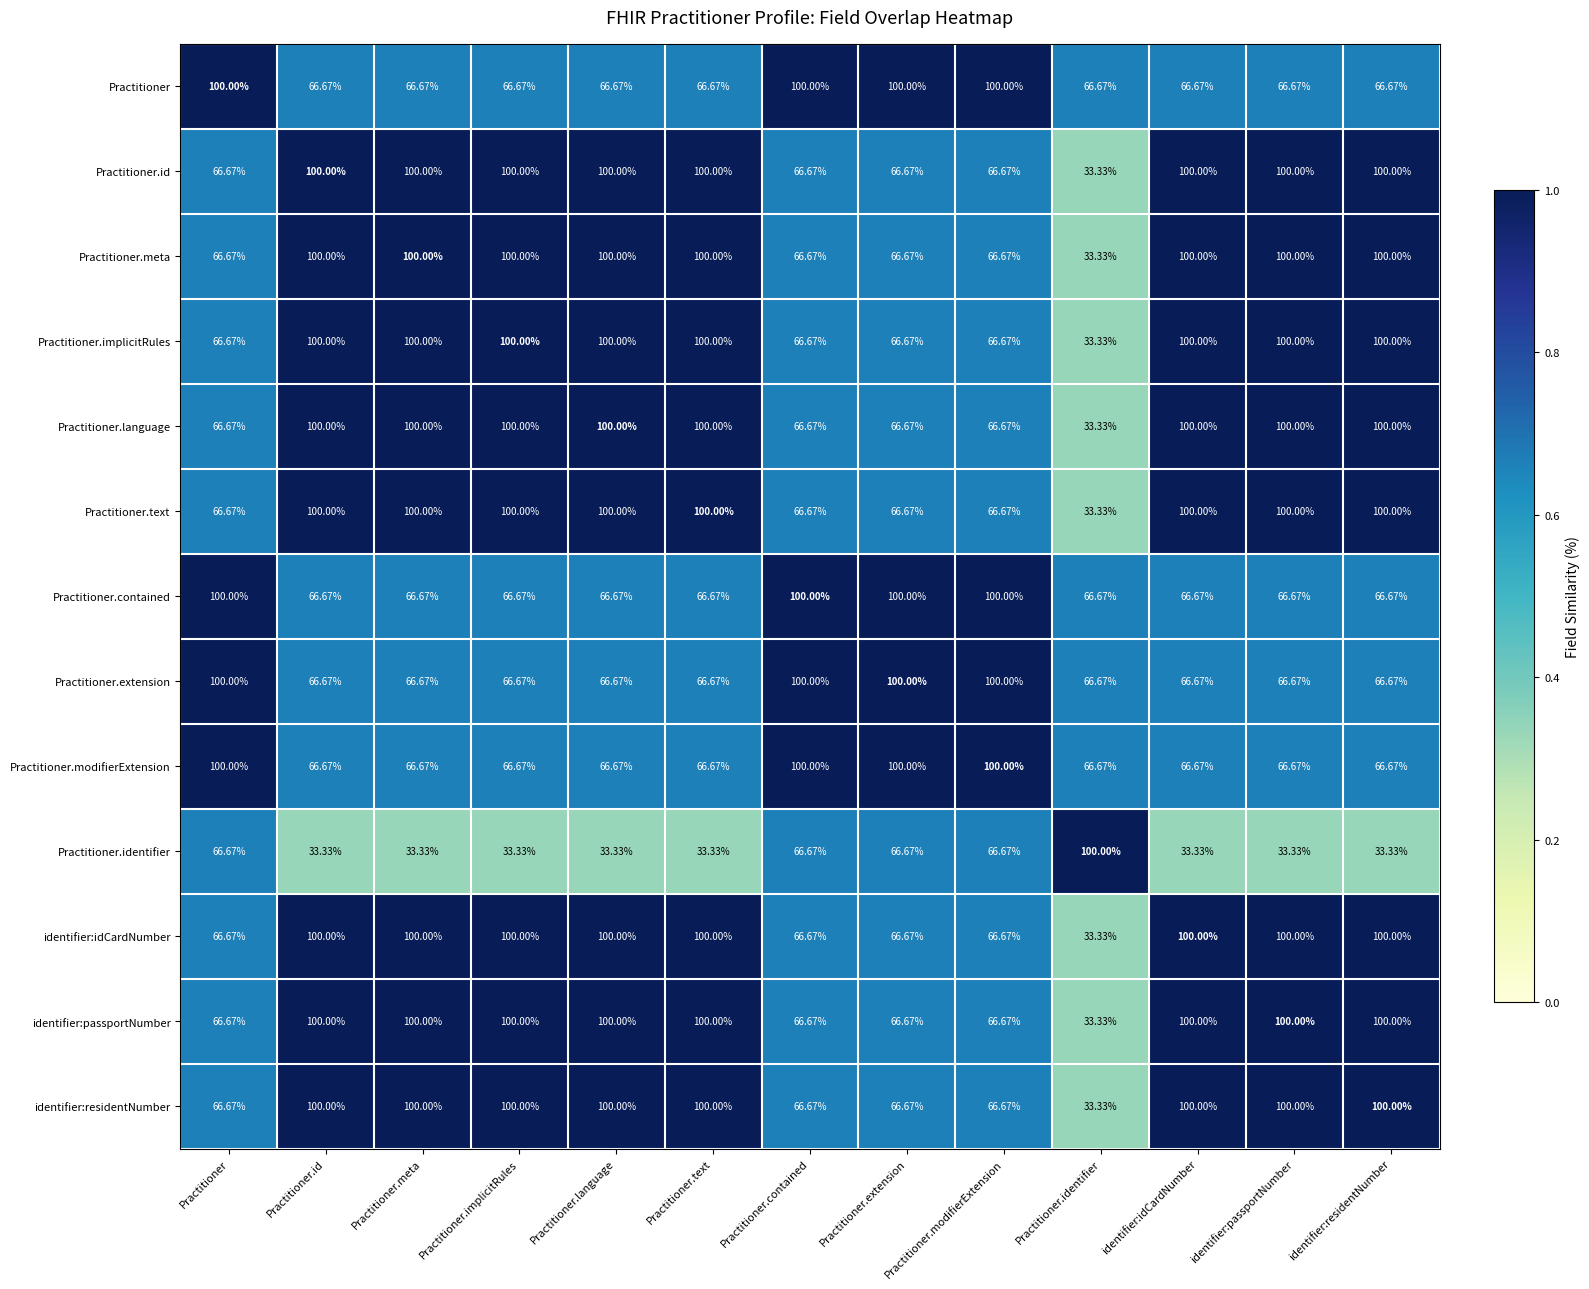

Which category has the lowest value in the Practitioner.text series?

Practitioner.identifier